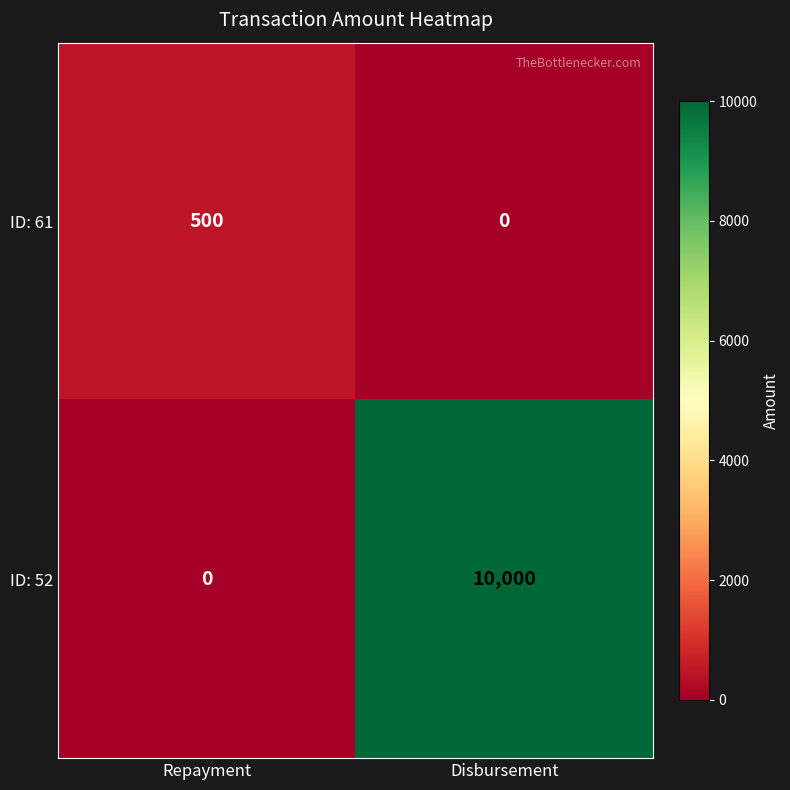

Reading right to left, list all the values displayed in this chart.

ID: 61: 0	500
ID: 52: 10000	0